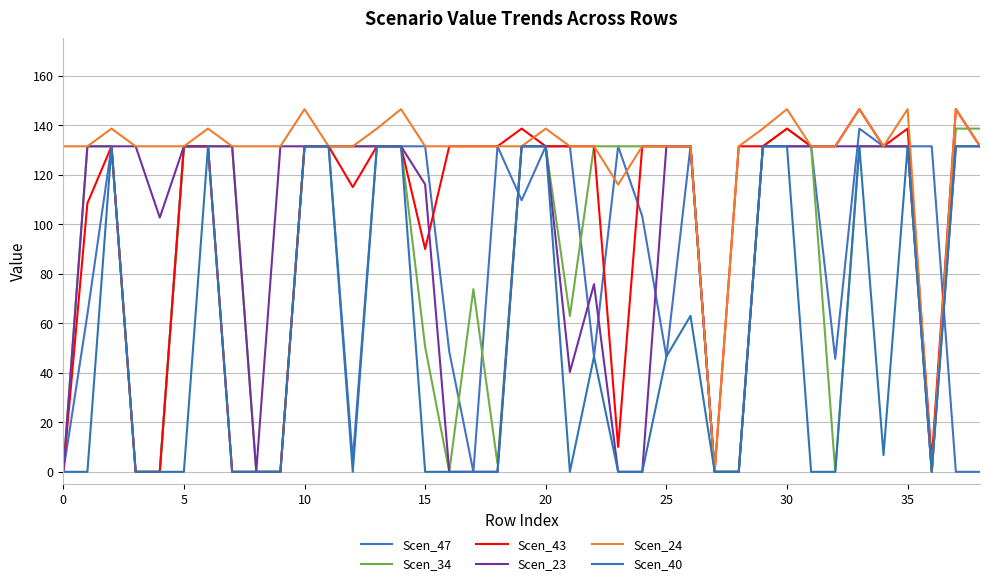

Does the chart display data point markers on the line(s)?

No